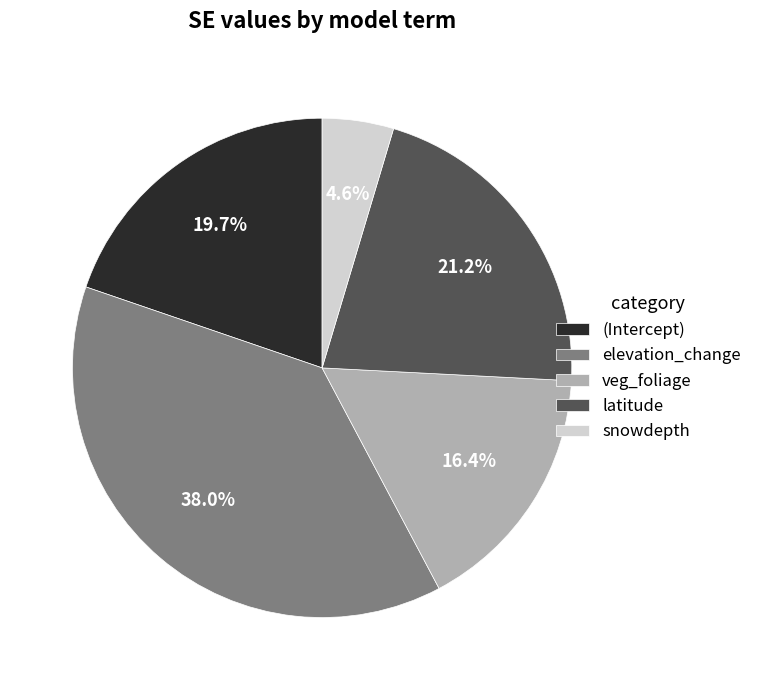

How much of the chart is everything except latitude?

78.8%